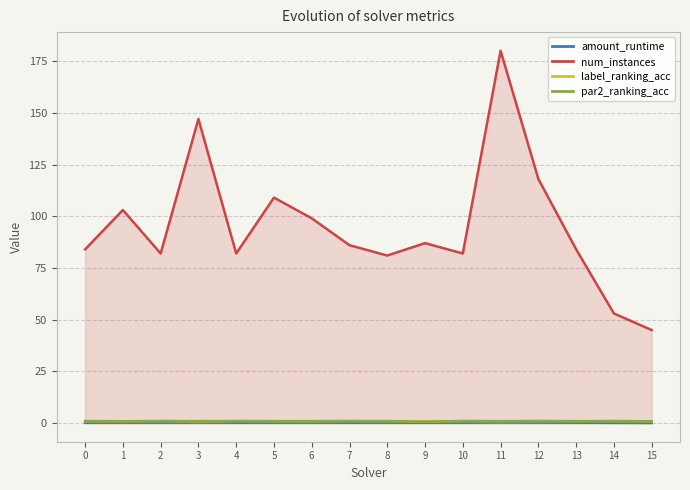

True or false: num_instances and label_ranking_acc cross at least once.

False